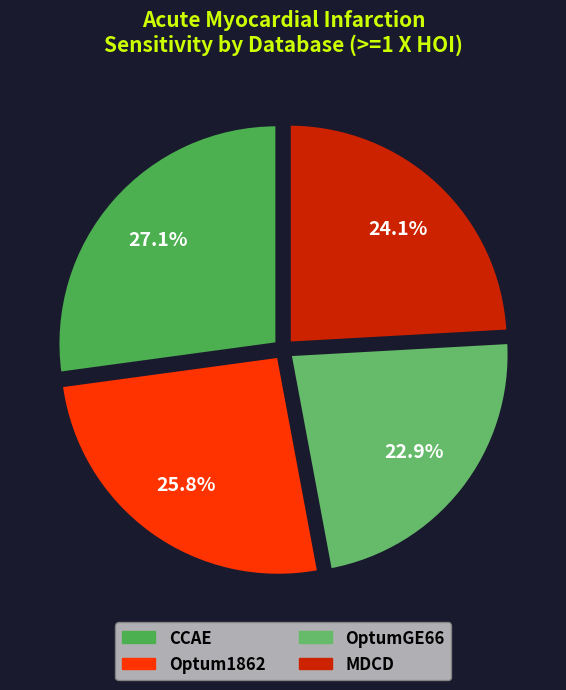

To the nearest percent, what is the difference between the largest and smallest slice percentages?

4%